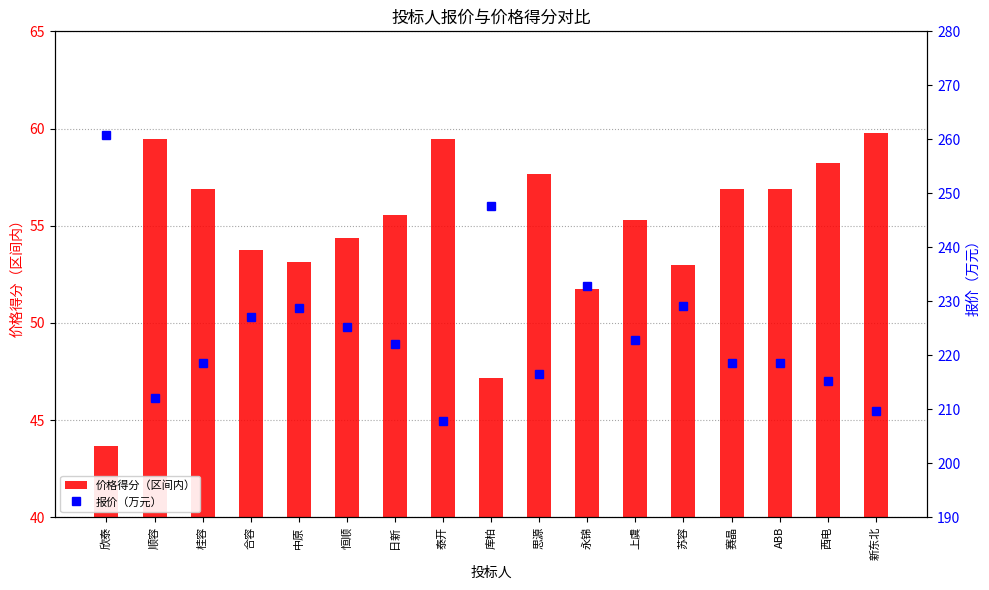

How many values in the 报价（万元） series are below 222?

8